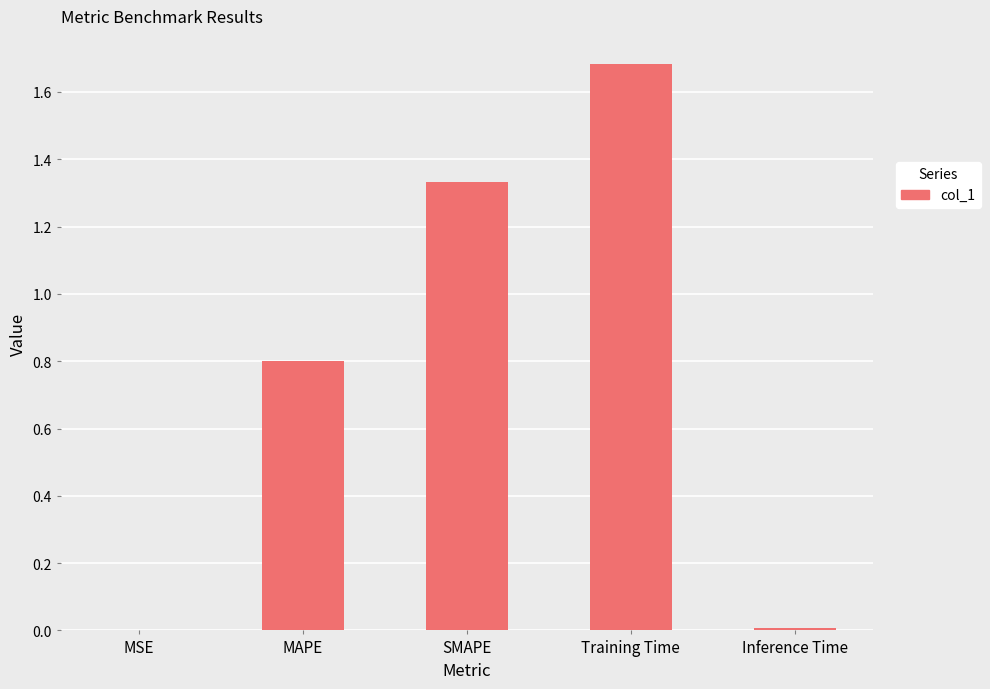

The chart shows a value of 0.4 at SMAPE. True or false?

False